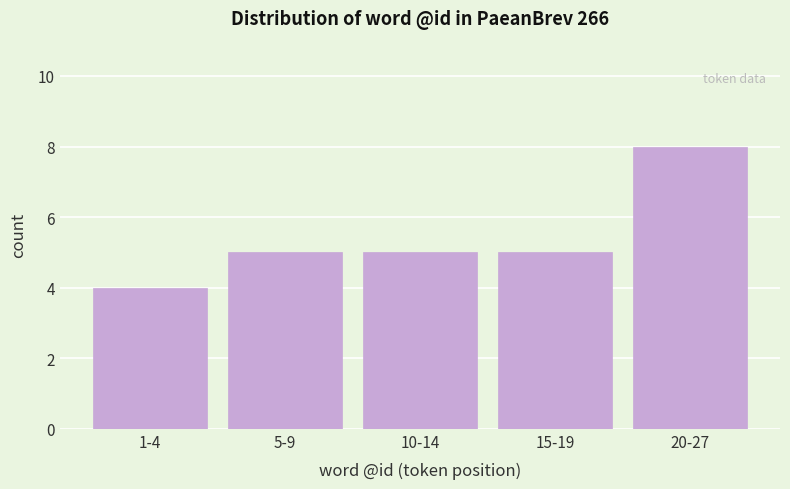

Reading left to right, transcribe all the data shown in this chart.

1-4=4	5-9=5	10-14=5	15-19=5	20-27=8